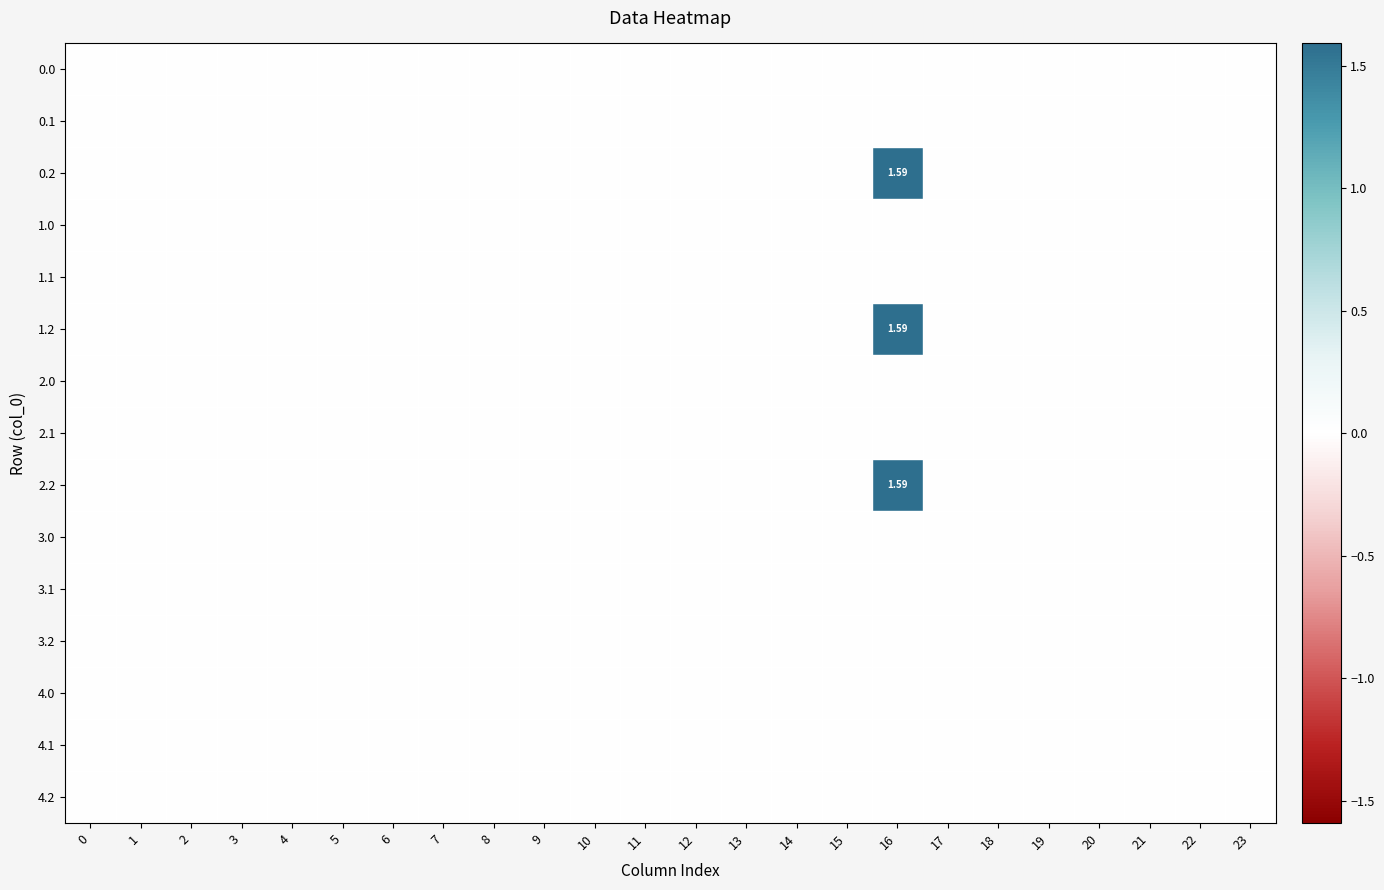

At how many categories does at least one series exceed 1?

1